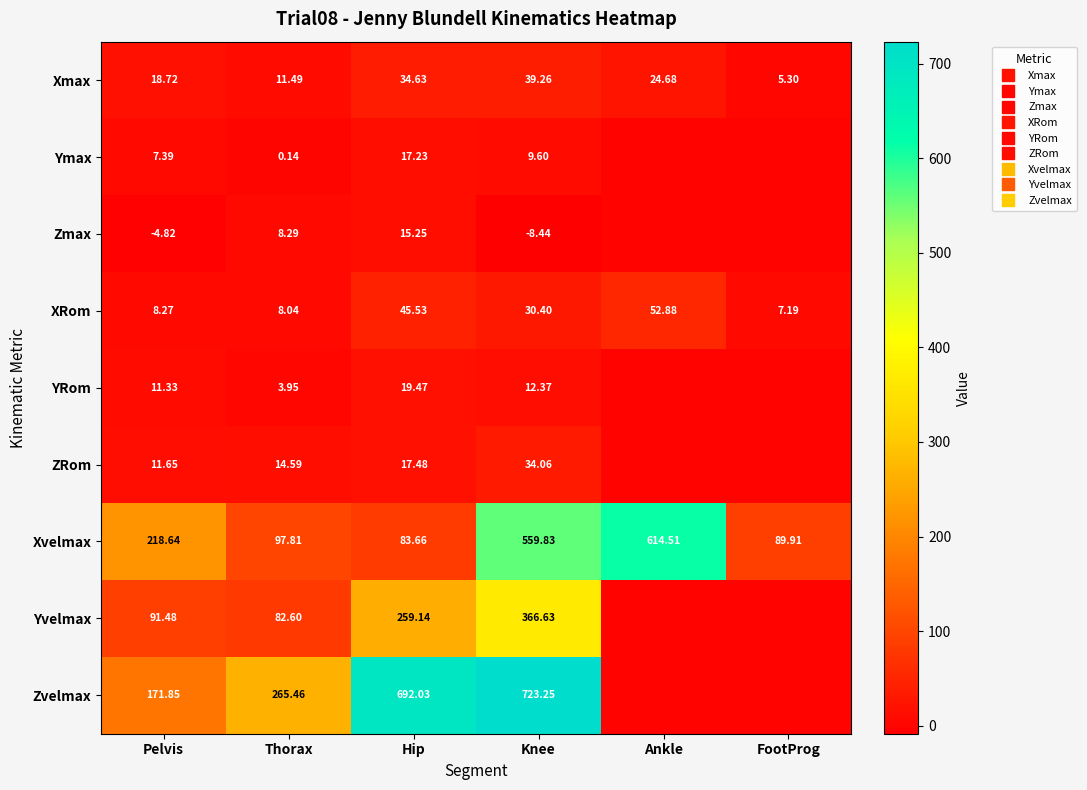

What is the total value across all series at Thorax?

492.4